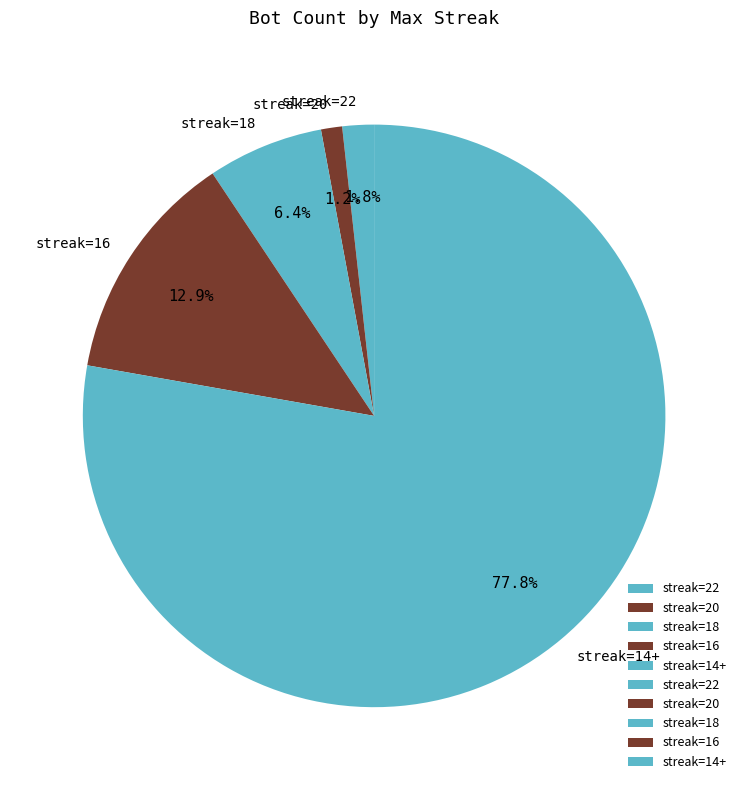

Does streak=14+ account for over 50% of the chart?

Yes